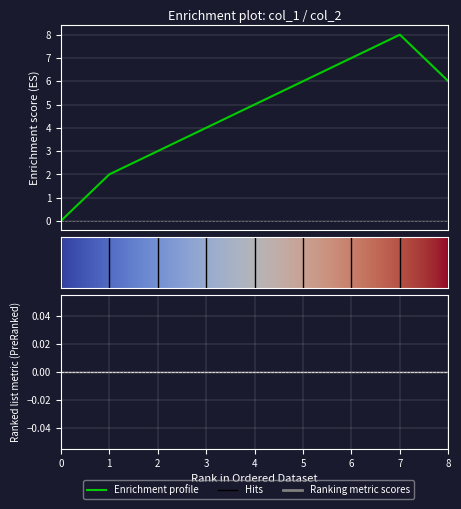

True or false: there are more than 2 points higher than both neighbors.

False